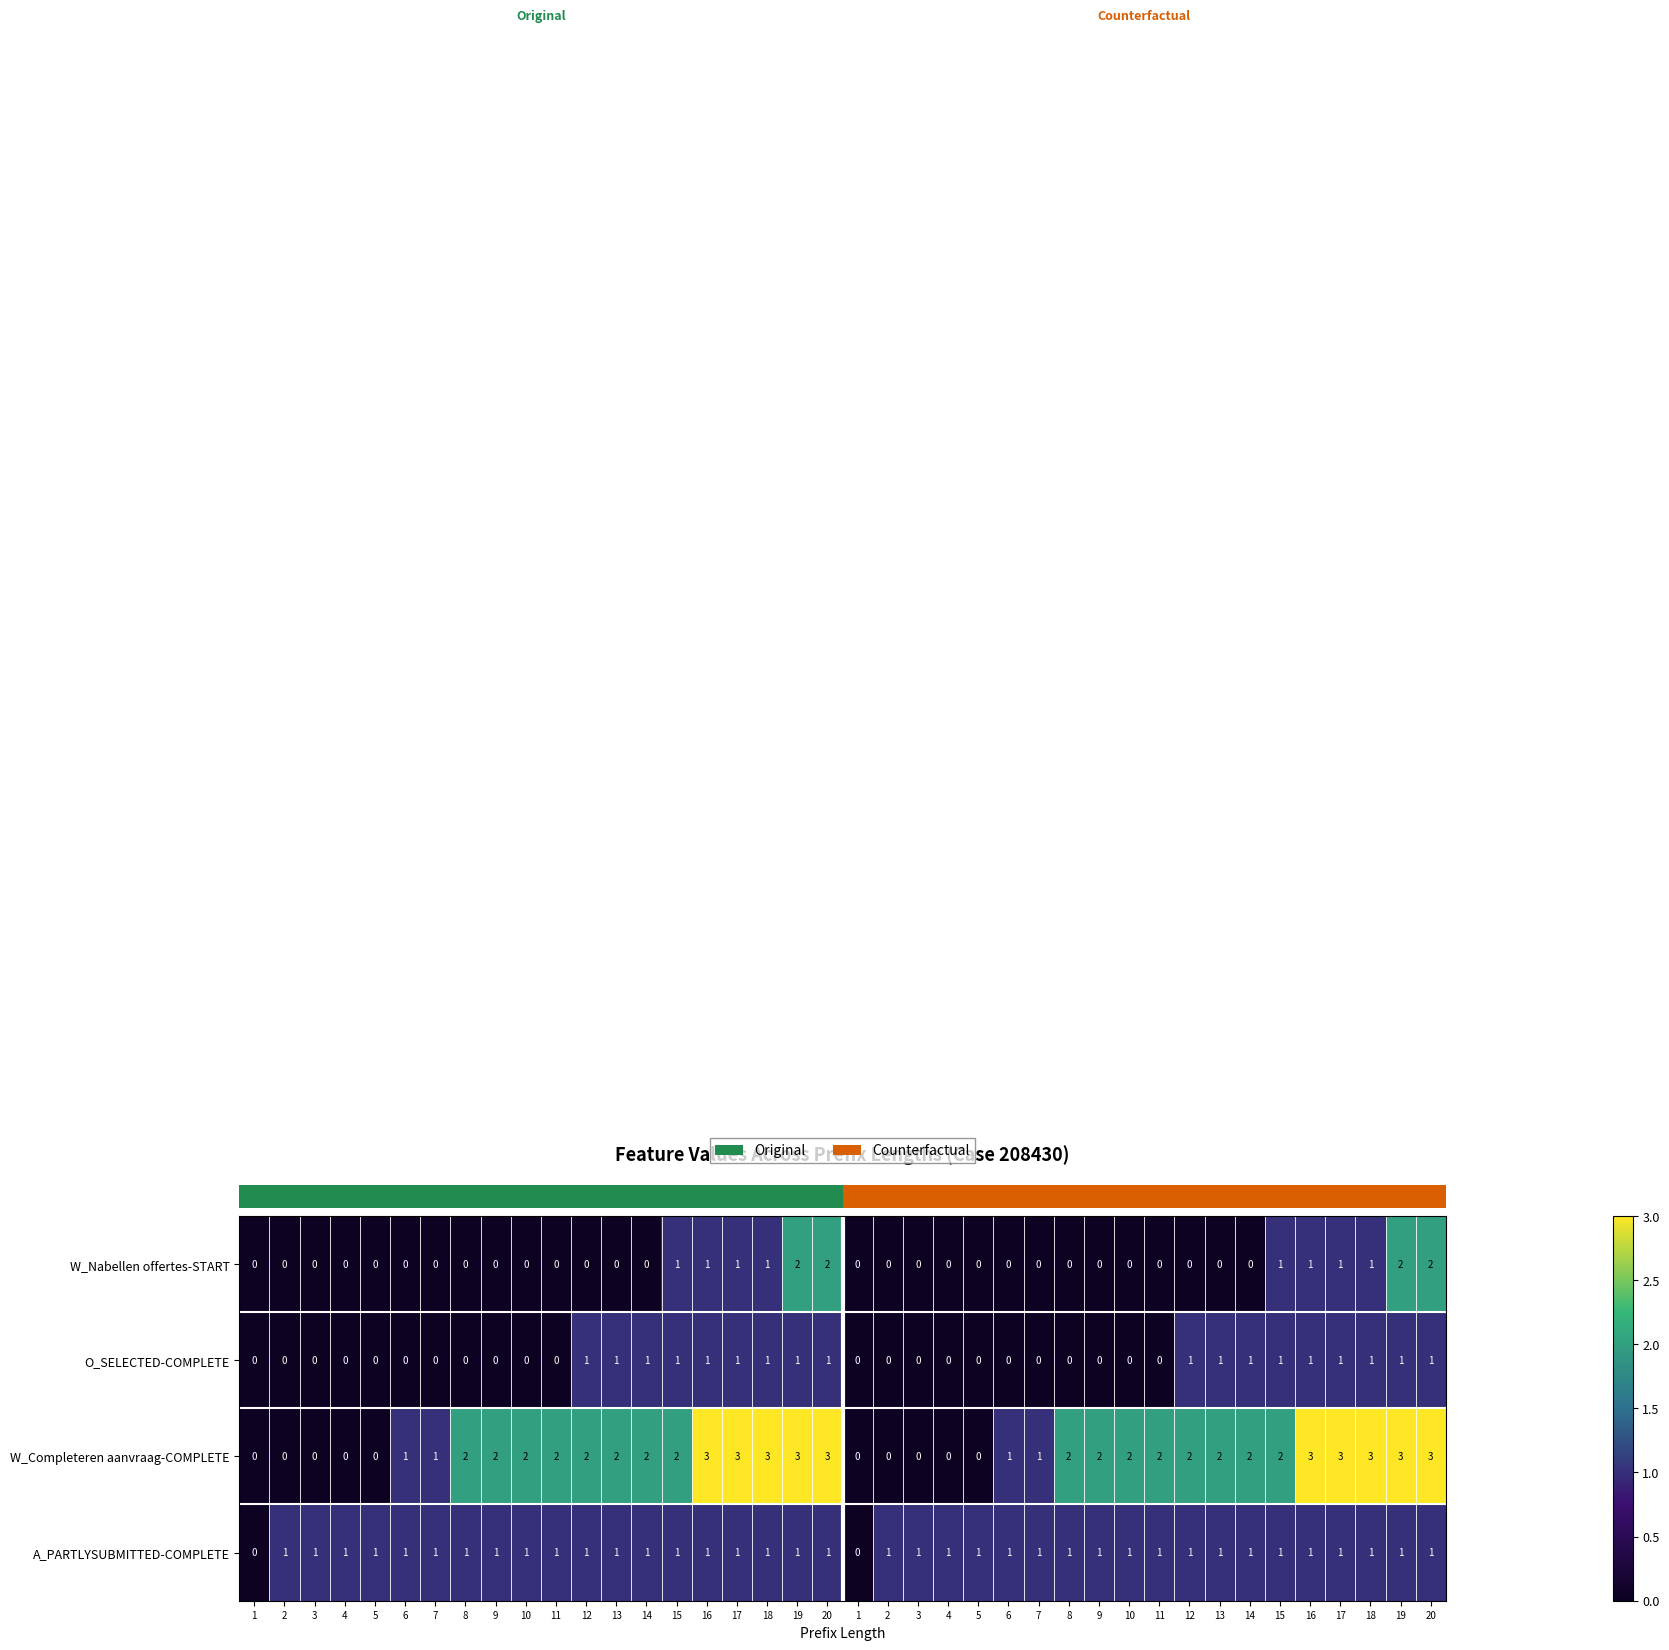

Which series has the largest total across all categories?

row_2